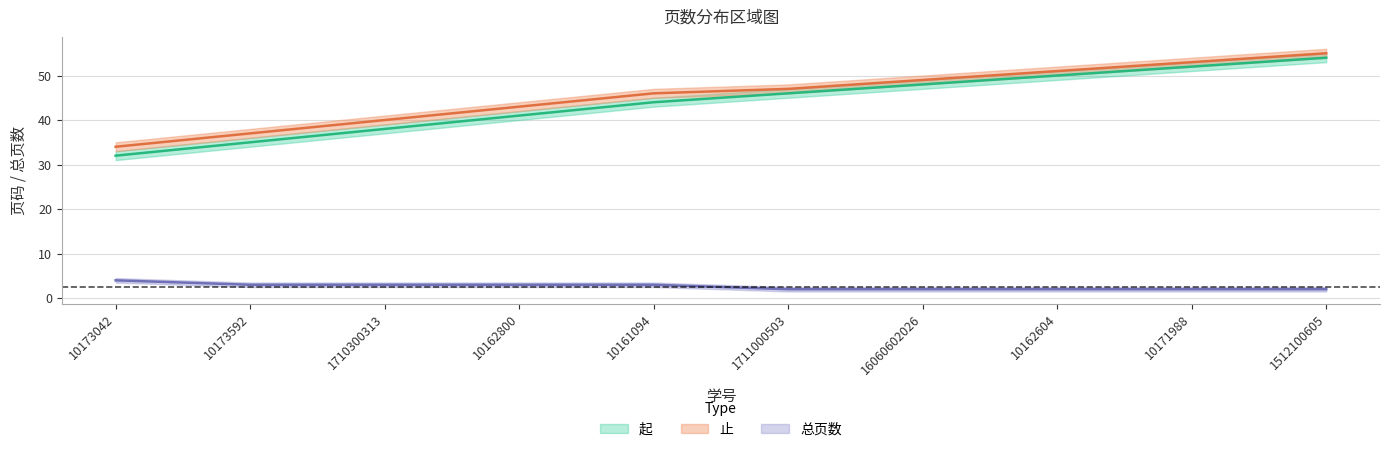

At which label is 总页数 closest to 3?

10173592